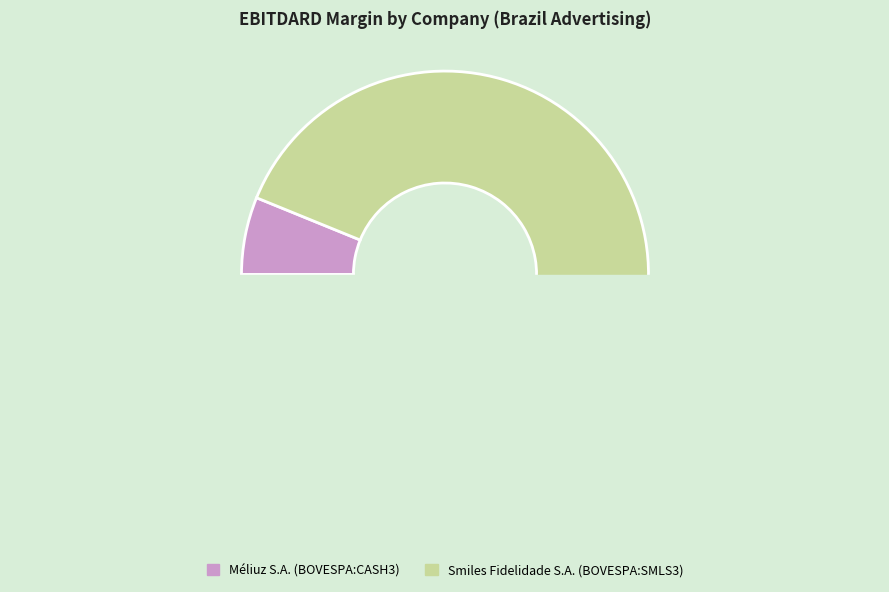

Which slice is the largest?

Smiles Fidelidade S.A. (BOVESPA:SMLS3)